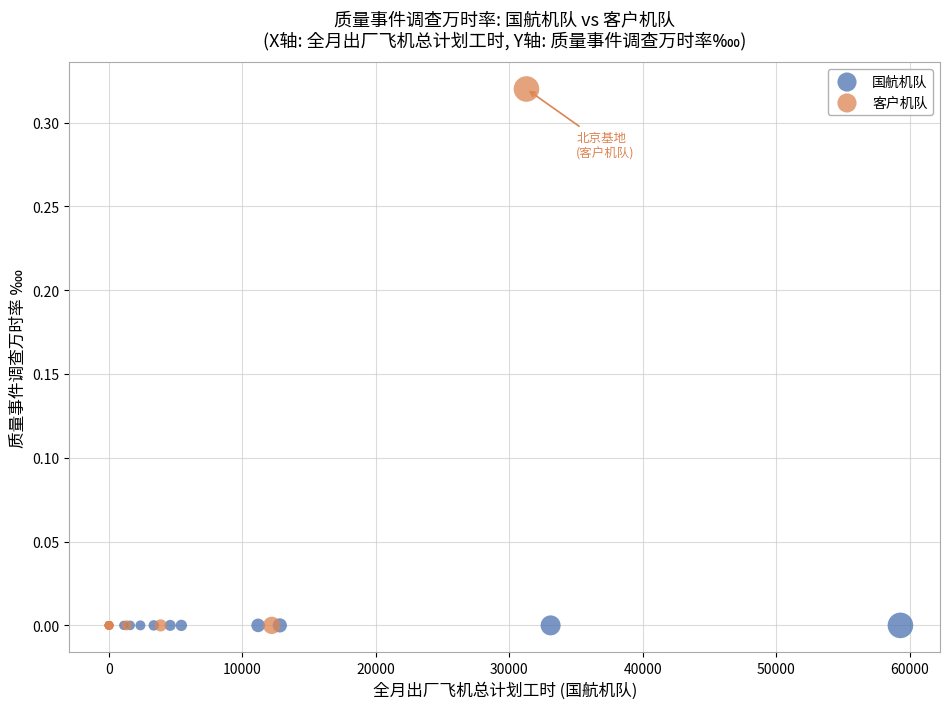

Which series reaches the maximum Y coordinate?

客户机队